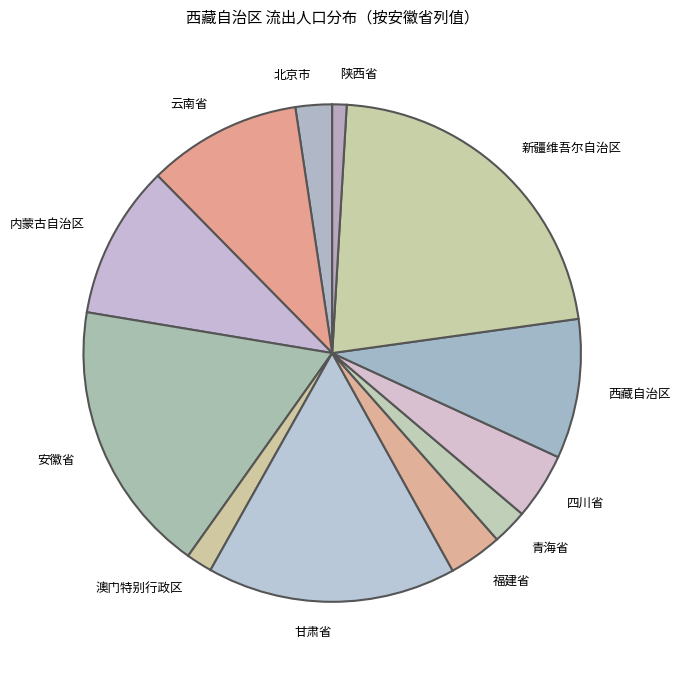

Approximately how many times larger is the value at 青海省 compared to 北京市?

1.0